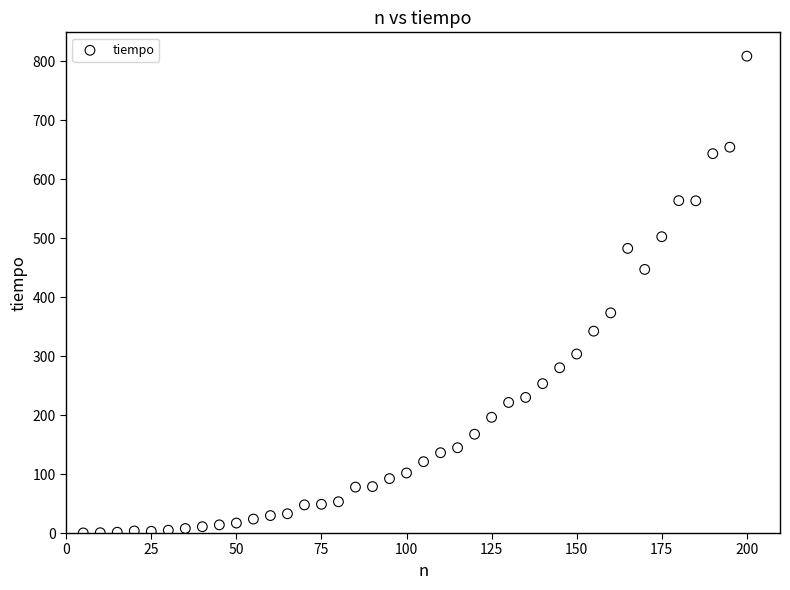

What is the range of Y values (max minus min)?

808.6